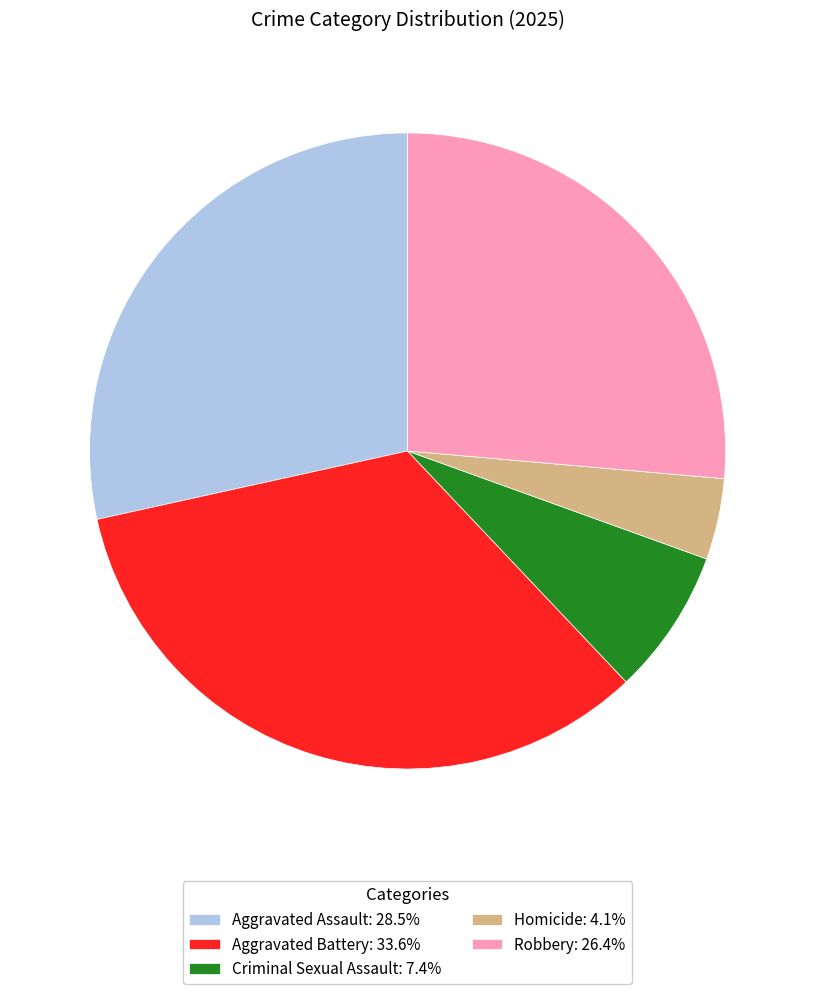

Do Aggravated Assault: 28.5% and Criminal Sexual Assault: 7.4% together represent more than half of the pie?

No